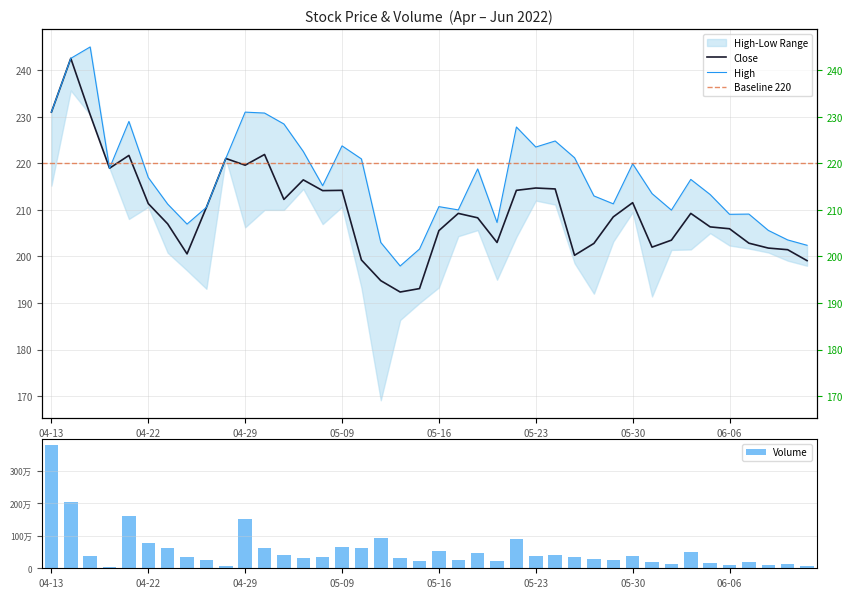

Is it true that High equals 230.8 at 2022-05-02?

True